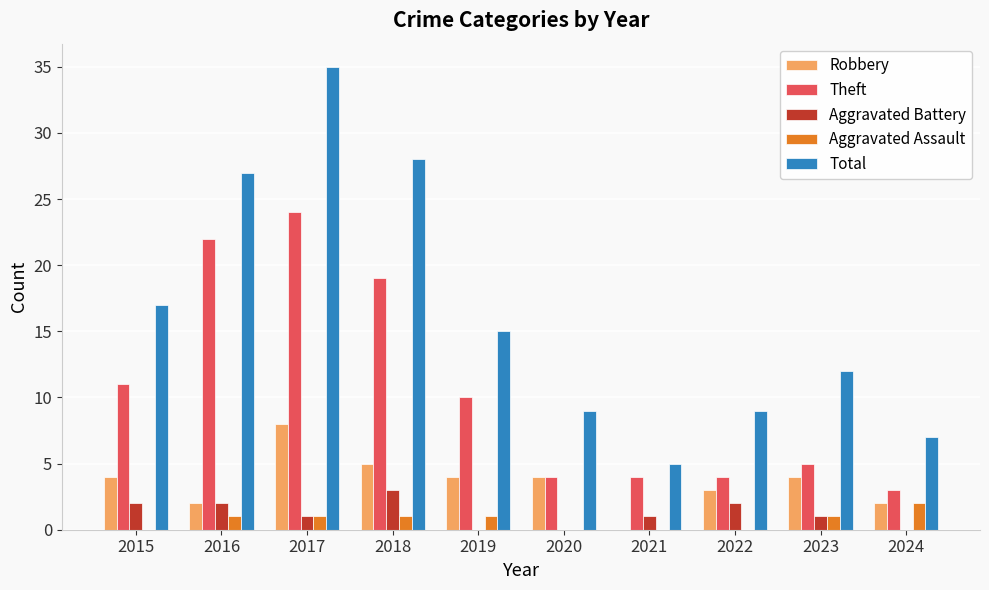

What is the maximum value for Aggravated Assault?

2